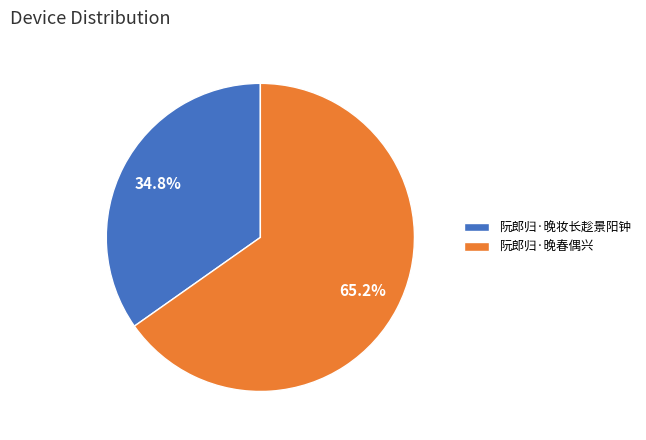

How much of the chart is everything except 阮郎归·晚妆长趁景阳钟?

65.2%